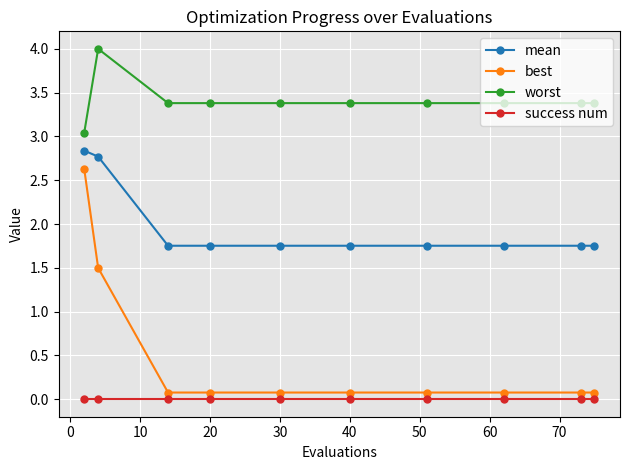

What is the average value of the best series?

0.5